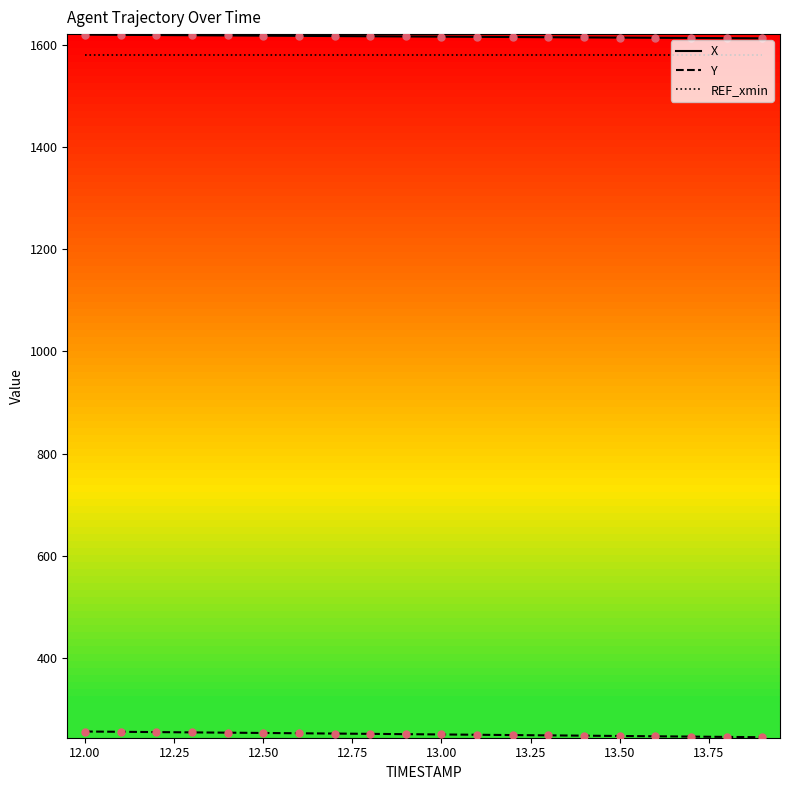

What is the smallest value displayed?

244.8